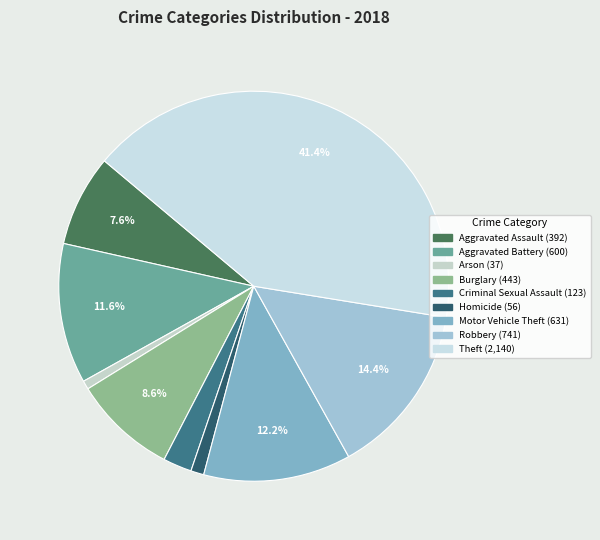

Do Motor Vehicle Theft and Criminal Sexual Assault together represent more than half of the pie?

No